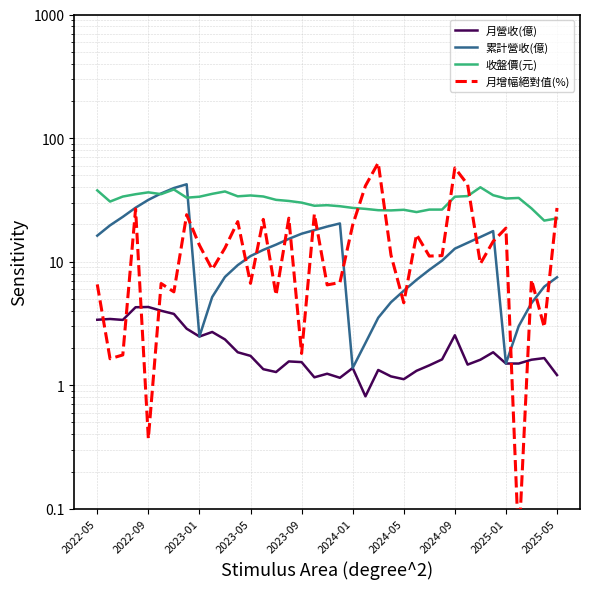

What position from the right is 18?

19